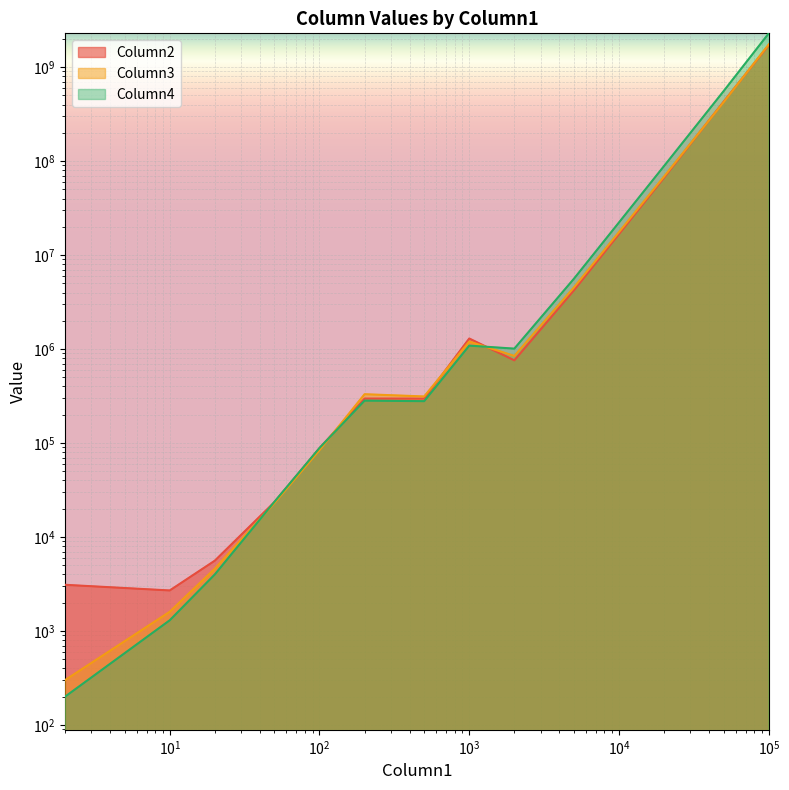

At which category does the chart reach its peak across all series?

100000